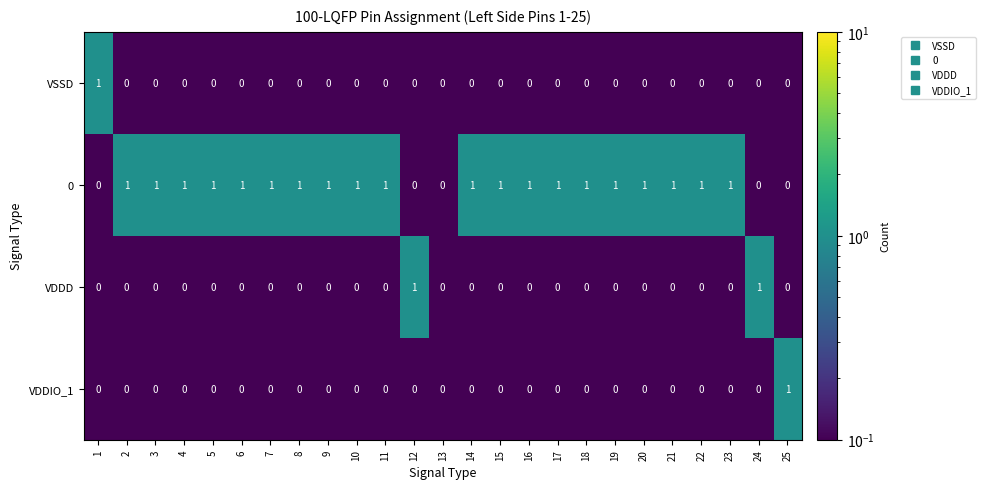

What is the spread (max minus min) of values at 2?

1